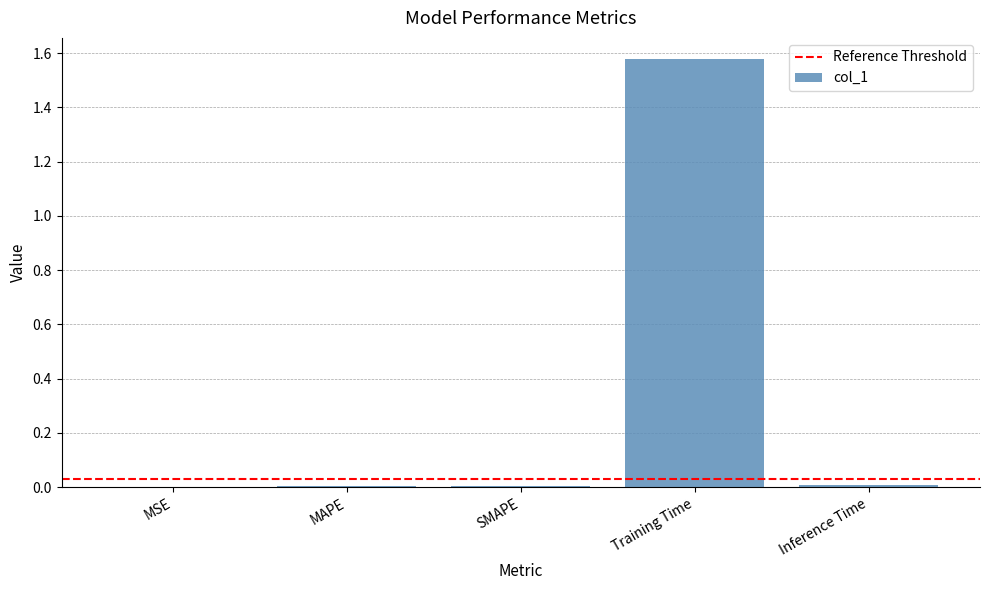

True or false: the data shows 0.0 at MAPE.

True